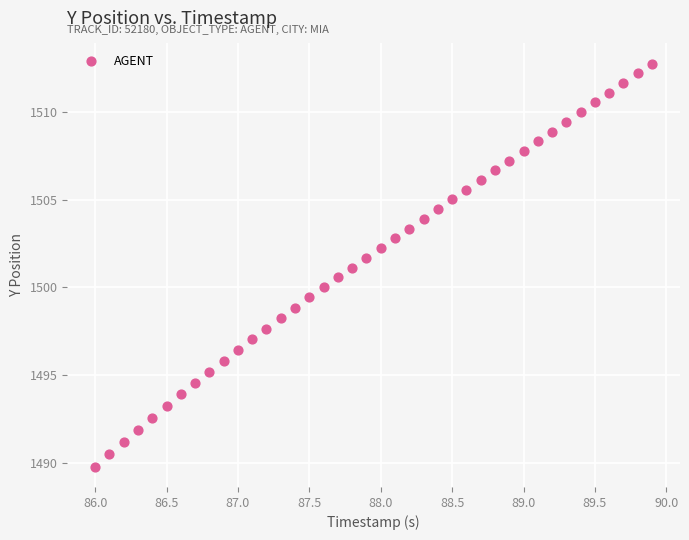

What is the range of Y values (max minus min)?

23.0